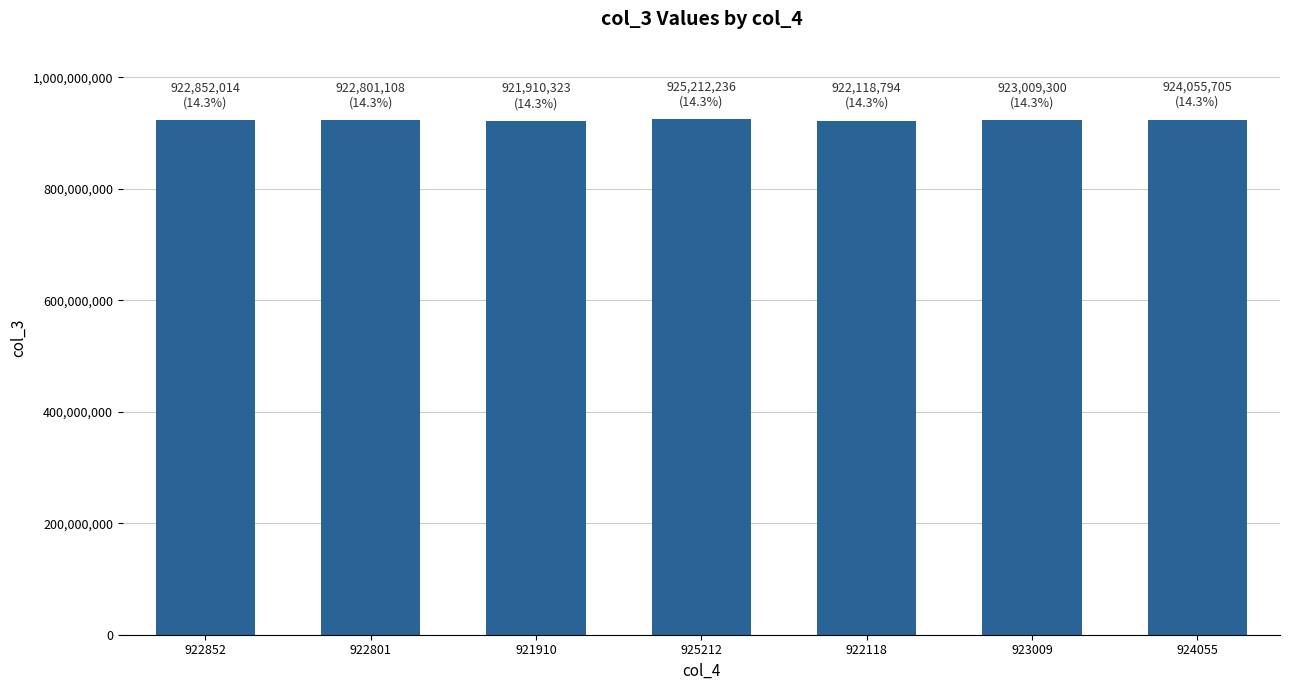

How many values are below 922852014?

3